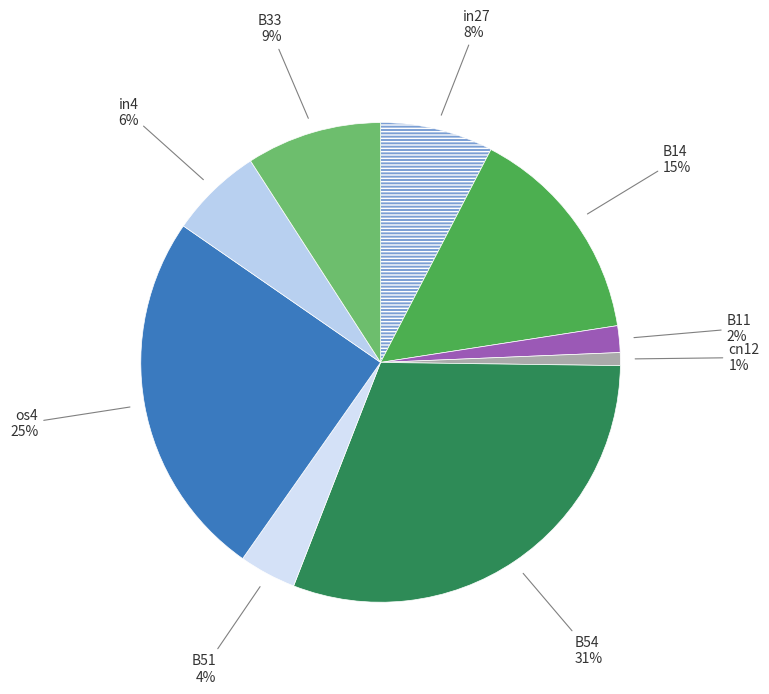

To the nearest percent, what is the average slice percentage?

11%